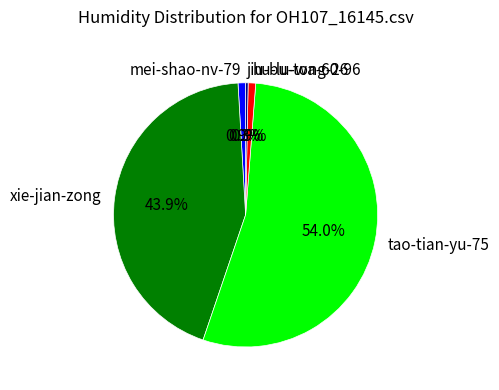

To the nearest percent, what percentage of the pie is mei-shao-nv-79?

1%